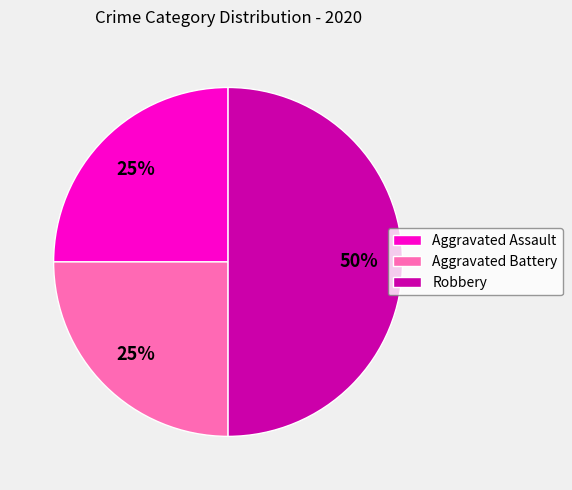

True or false: Aggravated Assault accounts for 25% of the total.

True